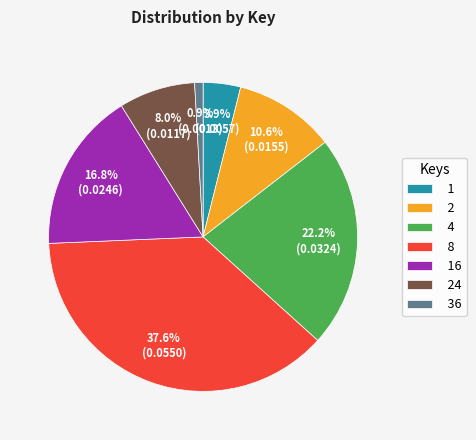

The 8 slice represents 29% of the pie. True or false?

False